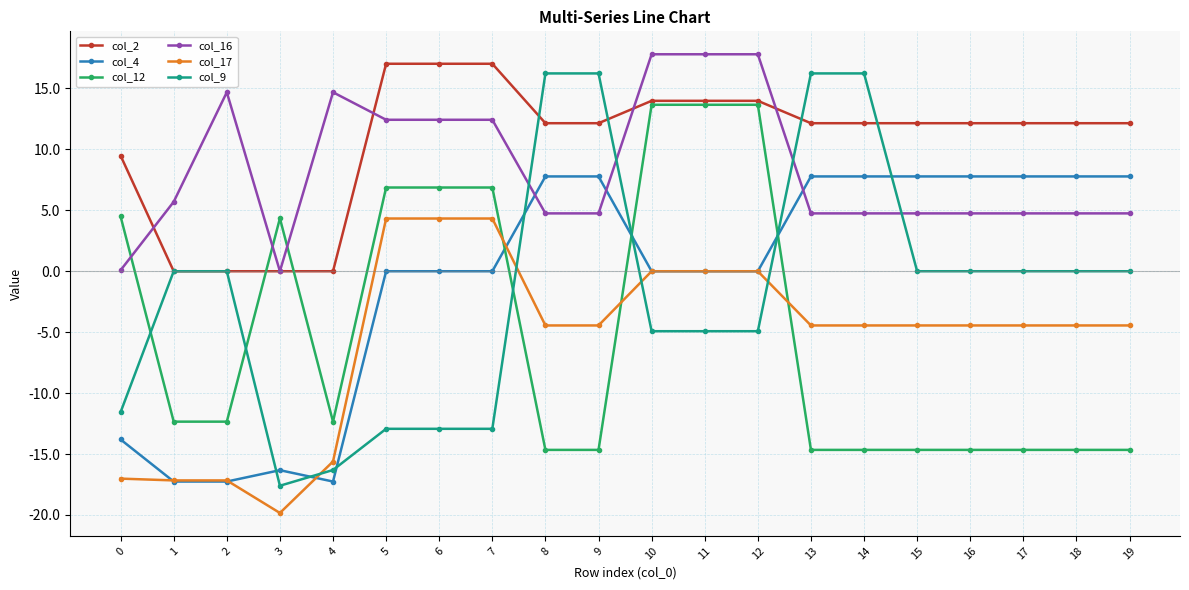

What is the greatest value displayed?

17.8